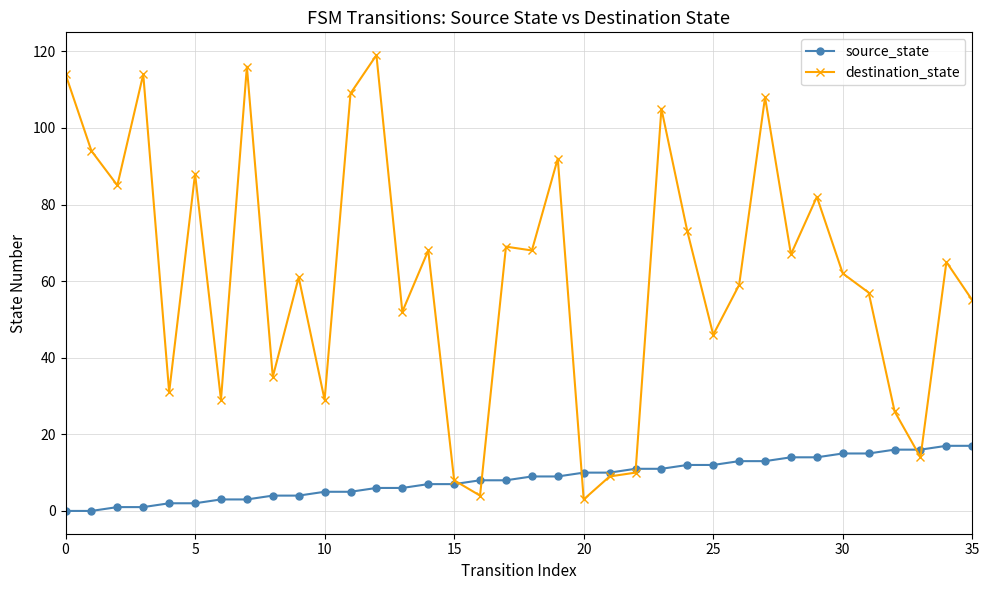

What is the highest value of the source_state series?

17